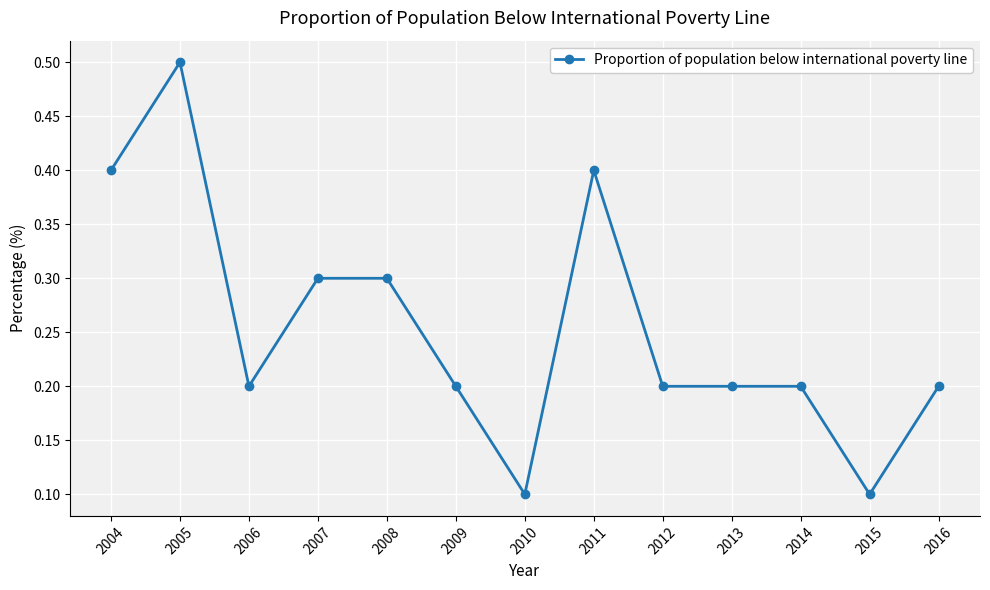

What is the difference between the values at 2005 and 2006?

0.3